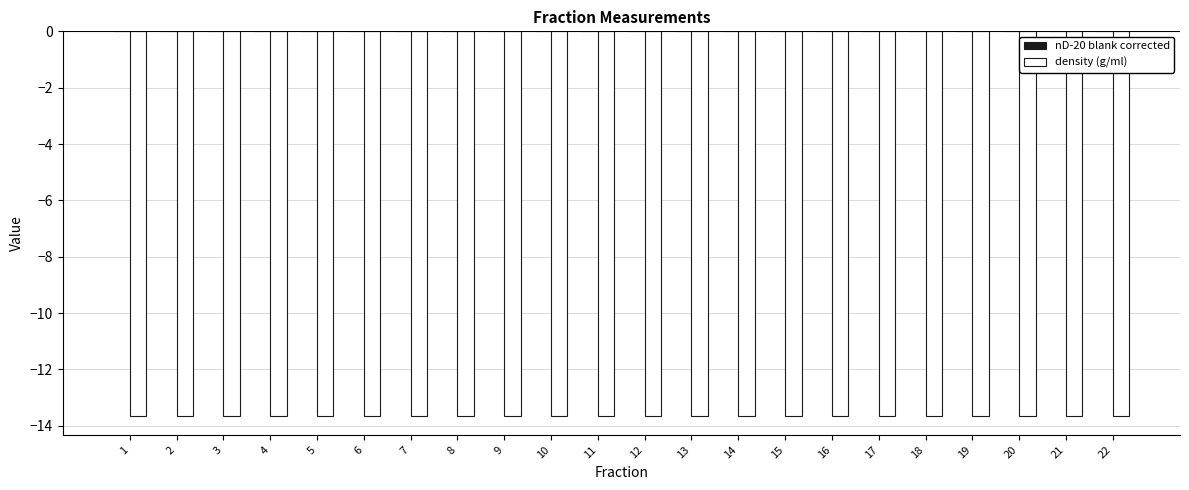

What is the sum of all density (g/ml) values?

-300.1